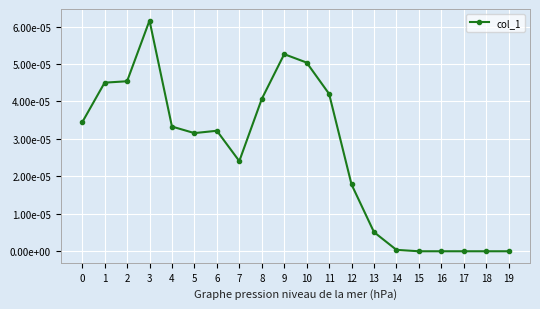

Where is the first local minimum?

5